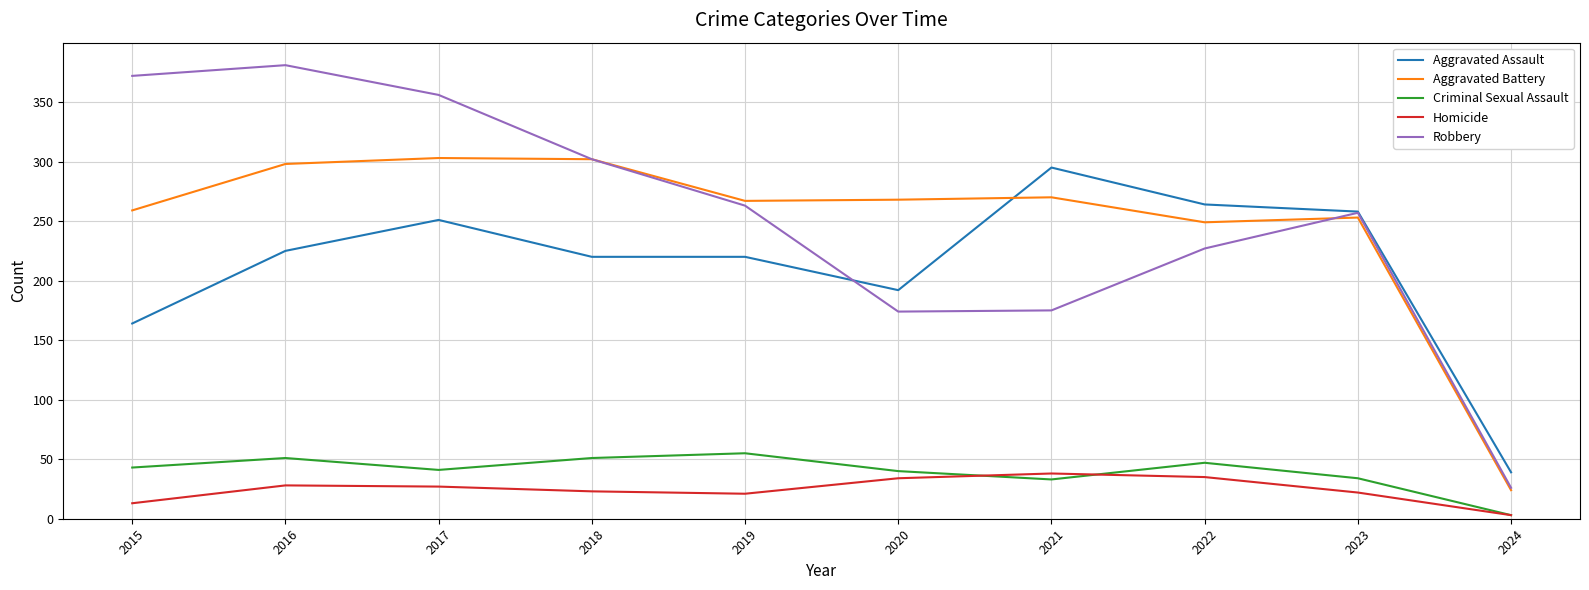

True or false: Criminal Sexual Assault and Aggravated Assault intersect in this chart.

False